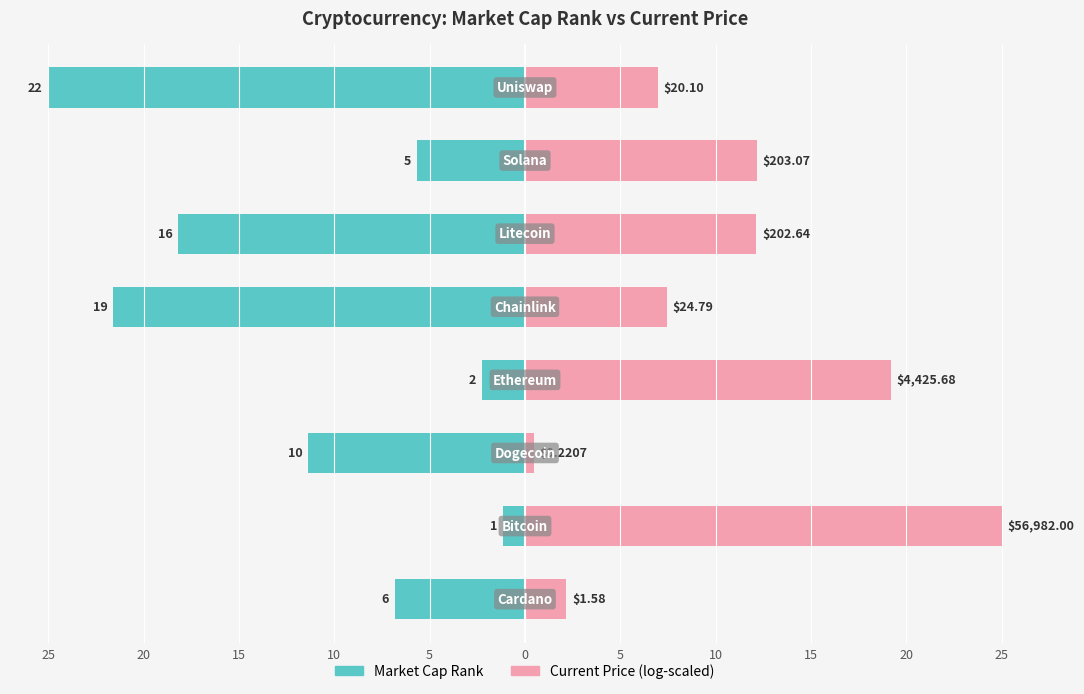

Which series has the largest total across all categories?

current_price